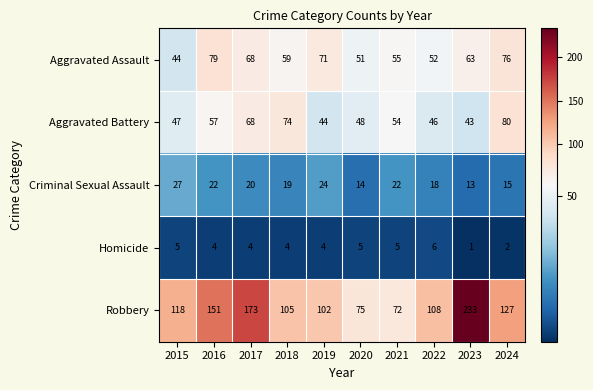

At which category is the sum across all series the highest?

2023